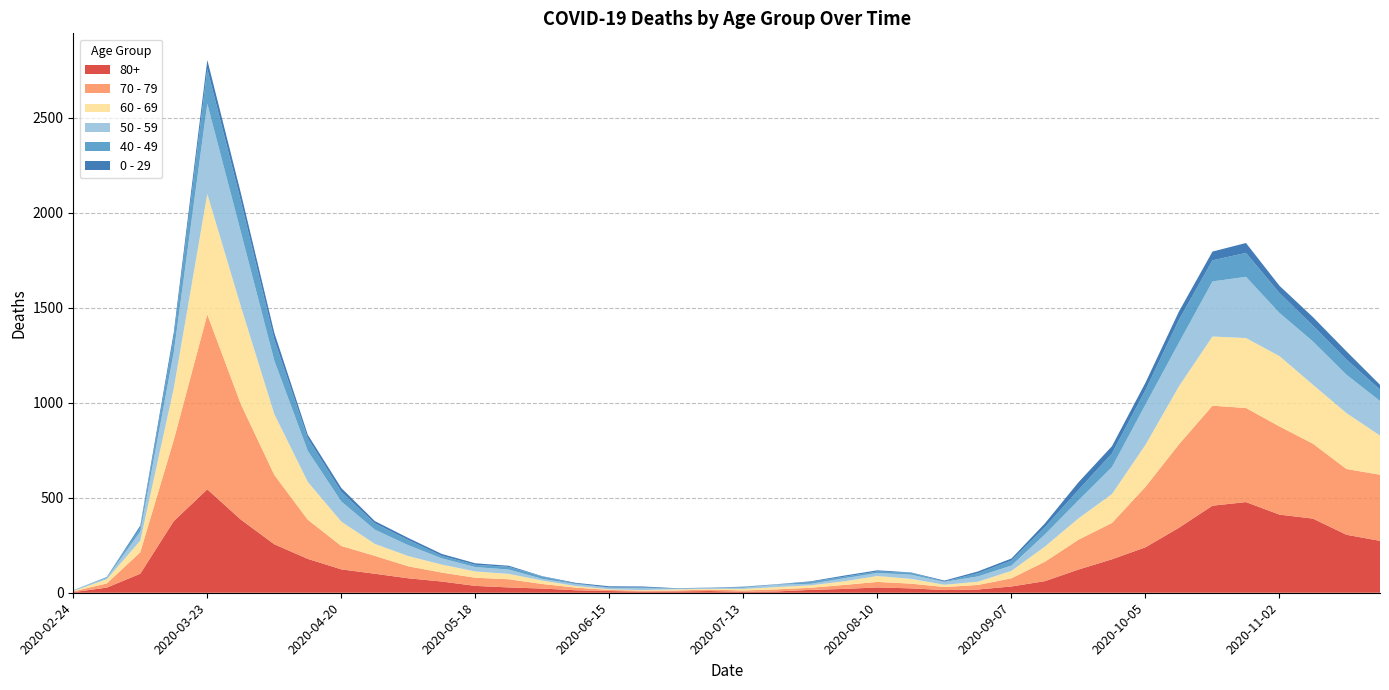

Reading left to right, extract all data points from this chart.

80+: 2020-02-24=3	2020-03-02=27	2020-03-09=100	2020-03-16=377	2020-03-23=544	2020-03-30=385	2020-04-06=255	2020-04-13=178	2020-04-20=123	2020-04-27=100	2020-05-04=76	2020-05-11=59	2020-05-18=36	2020-05-25=28	2020-06-01=22	2020-06-08=13	2020-06-15=9	2020-06-22=6	2020-06-29=7	2020-07-06=9	2020-07-13=5	2020-07-20=7	2020-07-27=15	2020-08-03=20	2020-08-10=28	2020-08-17=23	2020-08-24=14	2020-08-31=17	2020-09-07=33	2020-09-14=61	2020-09-21=122	2020-09-28=176	2020-10-05=239	2020-10-12=342	2020-10-19=458	2020-10-26=477	2020-11-02=411	2020-11-09=390	2020-11-16=305	2020-11-23=273
70 - 79: 2020-02-24=4	2020-03-02=22	2020-03-09=113	2020-03-16=427	2020-03-23=920	2020-03-30=608	2020-04-06=365	2020-04-13=206	2020-04-20=123	2020-04-27=94	2020-05-04=63	2020-05-11=47	2020-05-18=43	2020-05-25=43	2020-06-01=24	2020-06-08=14	2020-06-15=6	2020-06-22=5	2020-06-29=5	2020-07-06=8	2020-07-13=7	2020-07-20=11	2020-07-27=11	2020-08-03=21	2020-08-10=29	2020-08-17=25	2020-08-24=16	2020-08-31=24	2020-09-07=43	2020-09-14=102	2020-09-21=157	2020-09-28=191	2020-10-05=318	2020-10-12=439	2020-10-19=526	2020-10-26=495	2020-11-02=464	2020-11-09=394	2020-11-16=346	2020-11-23=348
60 - 69: 2020-02-24=2	2020-03-02=22	2020-03-09=61	2020-03-16=272	2020-03-23=634	2020-03-30=514	2020-04-06=320	2020-04-13=199	2020-04-20=128	2020-04-27=63	2020-05-04=54	2020-05-11=42	2020-05-18=33	2020-05-25=28	2020-06-01=18	2020-06-08=8	2020-06-15=3	2020-06-22=3	2020-06-29=6	2020-07-06=3	2020-07-13=8	2020-07-20=12	2020-07-27=13	2020-08-03=19	2020-08-10=31	2020-08-17=25	2020-08-24=12	2020-08-31=17	2020-09-07=39	2020-09-14=80	2020-09-21=112	2020-09-28=152	2020-10-05=221	2020-10-12=305	2020-10-19=364	2020-10-26=368	2020-11-02=370	2020-11-09=310	2020-11-16=294	2020-11-23=206
50 - 59: 2020-02-24=3	2020-03-02=7	2020-03-09=48	2020-03-16=190	2020-03-23=475	2020-03-30=392	2020-04-06=281	2020-04-13=163	2020-04-20=106	2020-04-27=75	2020-05-04=57	2020-05-11=33	2020-05-18=23	2020-05-25=23	2020-06-01=9	2020-06-08=10	2020-06-15=8	2020-06-22=9	2020-06-29=3	2020-07-06=5	2020-07-13=6	2020-07-20=12	2020-07-27=8	2020-08-03=16	2020-08-10=16	2020-08-17=22	2020-08-24=15	2020-08-31=28	2020-09-07=28	2020-09-14=64	2020-09-21=95	2020-09-28=142	2020-10-05=212	2020-10-12=230	2020-10-19=290	2020-10-26=322	2020-11-02=227	2020-11-09=228	2020-11-16=202	2020-11-23=182
40 - 49: 2020-02-24=0	2020-03-02=5	2020-03-09=21	2020-03-16=79	2020-03-23=183	2020-03-30=163	2020-04-06=111	2020-04-13=66	2020-04-20=51	2020-04-27=33	2020-05-04=27	2020-05-11=13	2020-05-18=12	2020-05-25=14	2020-06-01=12	2020-06-08=3	2020-06-15=2	2020-06-22=5	2020-06-29=1	2020-07-06=1	2020-07-13=4	2020-07-20=2	2020-07-27=10	2020-08-03=8	2020-08-10=8	2020-08-17=10	2020-08-24=2	2020-08-31=17	2020-09-07=26	2020-09-14=38	2020-09-21=55	2020-09-28=72	2020-10-05=76	2020-10-12=120	2020-10-19=111	2020-10-26=126	2020-11-02=105	2020-11-09=83	2020-11-16=80	2020-11-23=60
0 - 29: 2020-02-24=1	2020-03-02=0	2020-03-09=10	2020-03-16=25	2020-03-23=47	2020-03-30=42	2020-04-06=36	2020-04-13=19	2020-04-20=20	2020-04-27=12	2020-05-04=11	2020-05-11=10	2020-05-18=8	2020-05-25=6	2020-06-01=2	2020-06-08=4	2020-06-15=6	2020-06-22=5	2020-06-29=2	2020-07-06=1	2020-07-13=2	2020-07-20=1	2020-07-27=3	2020-08-03=6	2020-08-10=6	2020-08-17=2	2020-08-24=5	2020-08-31=9	2020-09-07=11	2020-09-14=20	2020-09-21=40	2020-09-28=38	2020-10-05=39	2020-10-12=44	2020-10-19=46	2020-10-26=52	2020-11-02=38	2020-11-09=45	2020-11-16=43	2020-11-23=25